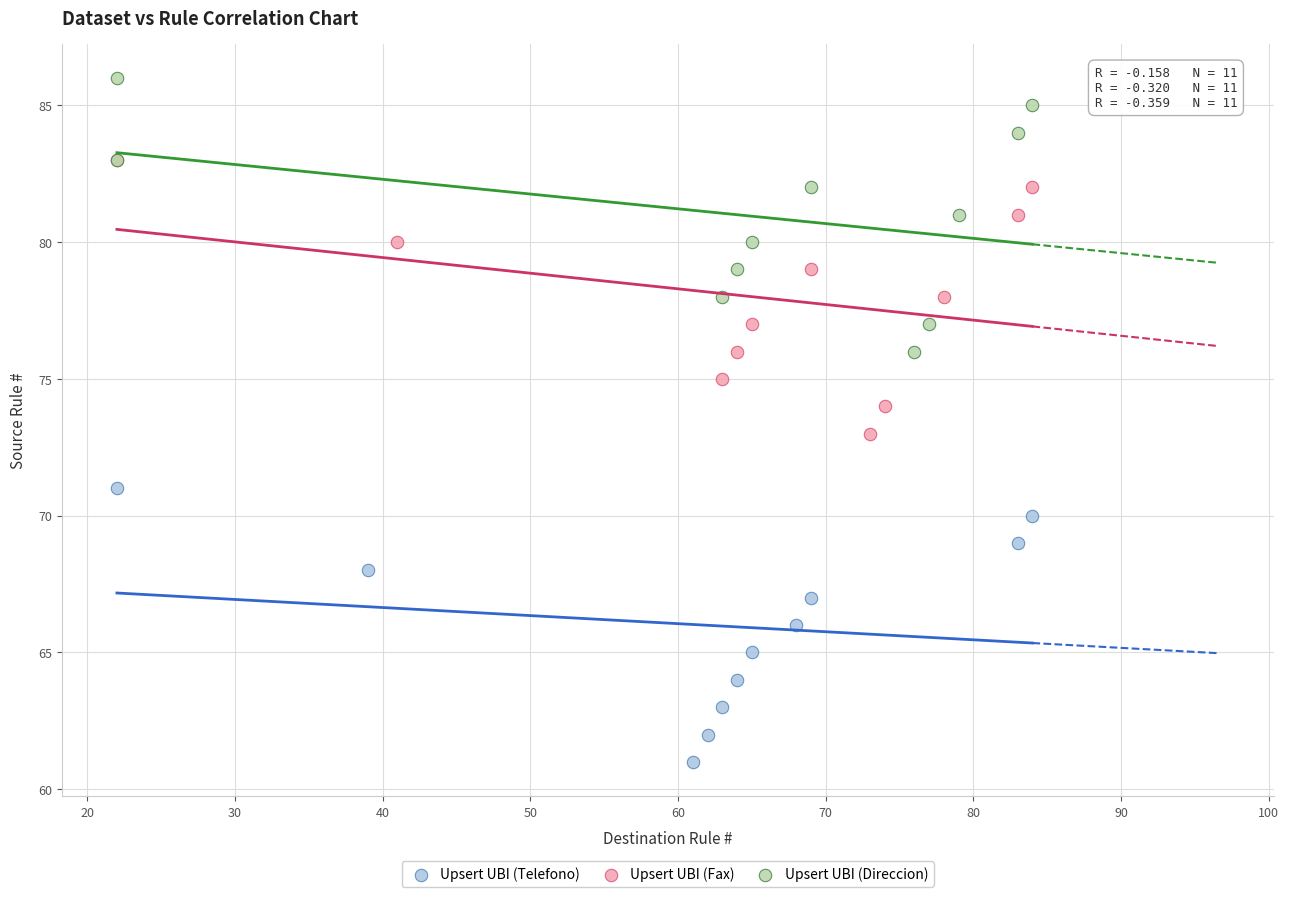

Which series reaches the maximum Y coordinate?

Upsert UBI (Direccion)